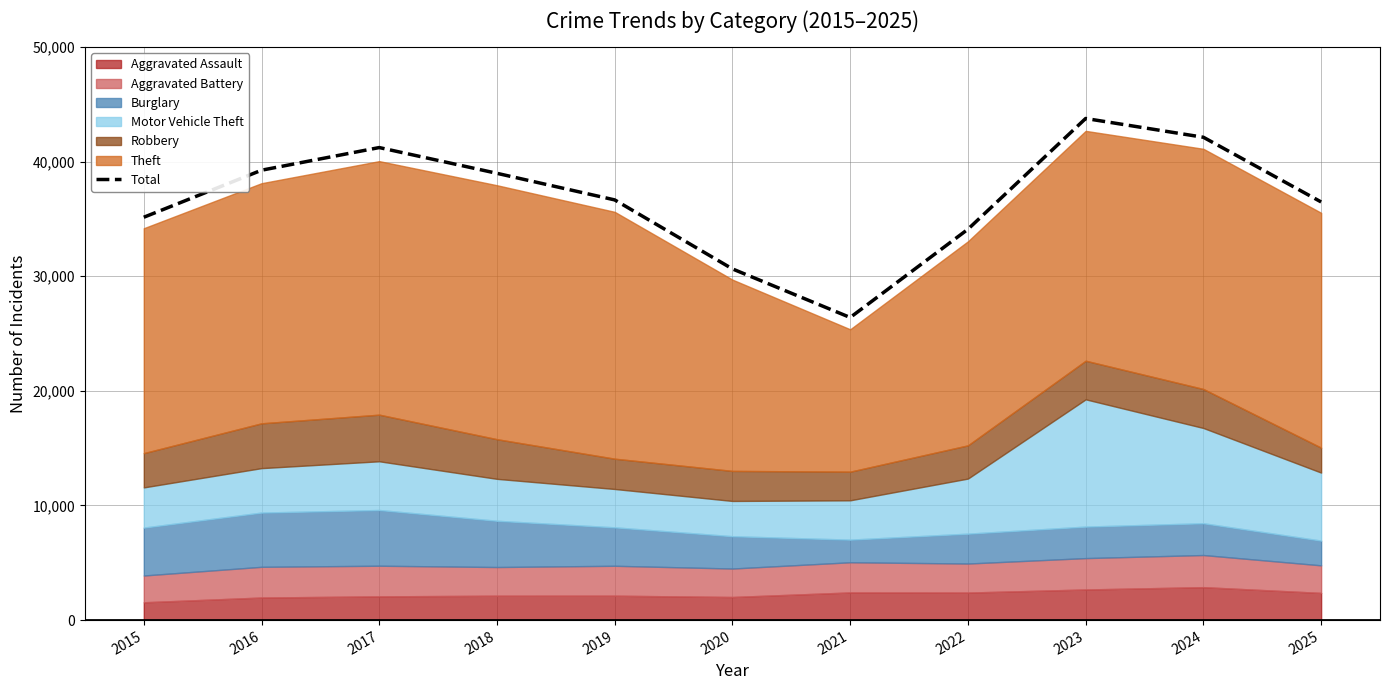

What is the sum of all values?

404831